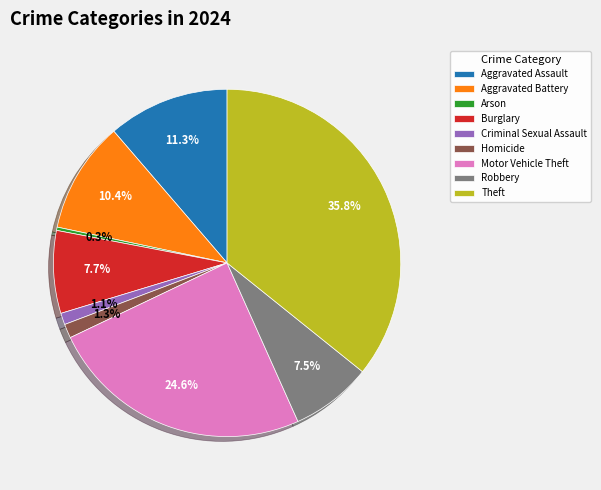

Is the sum of Robbery and Criminal Sexual Assault greater than half?

No